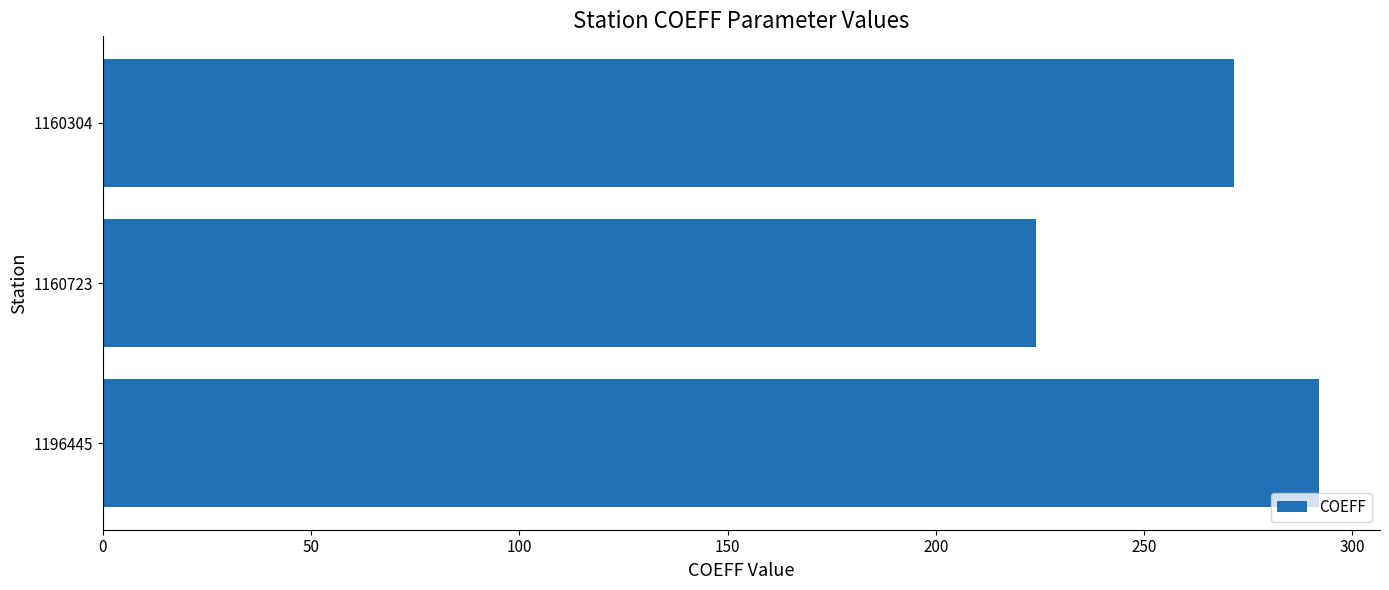

Reading bottom to top, what are all the values shown in this chart?

1196445=292.1	1160723=224.0	1160304=271.6